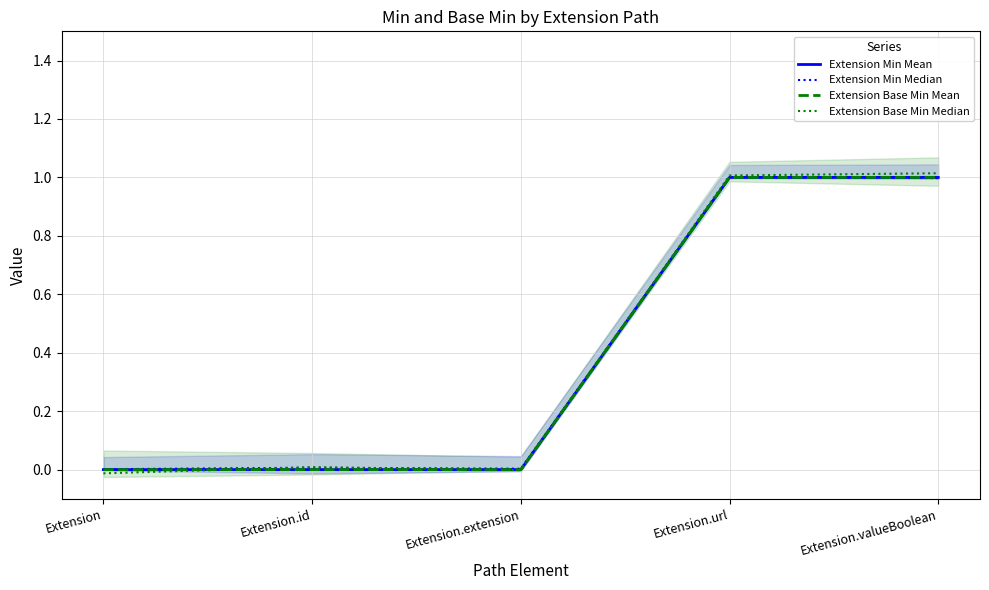

Count the number of categories in the chart.

5